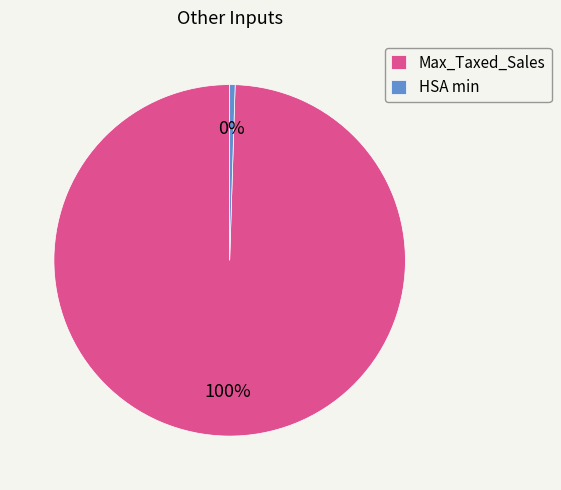

Which slice represents more than half of the pie?

Max_Taxed_Sales